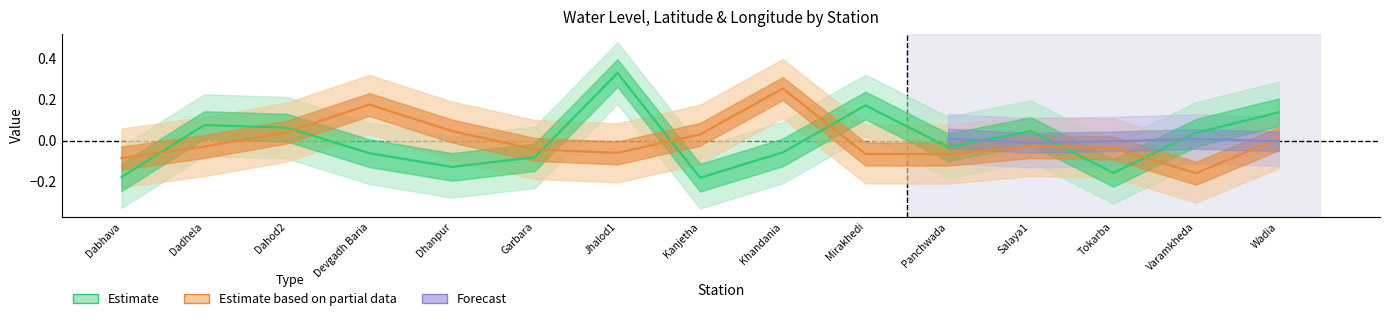

What is the difference between the highest and lowest values at Jhalod1?

0.4